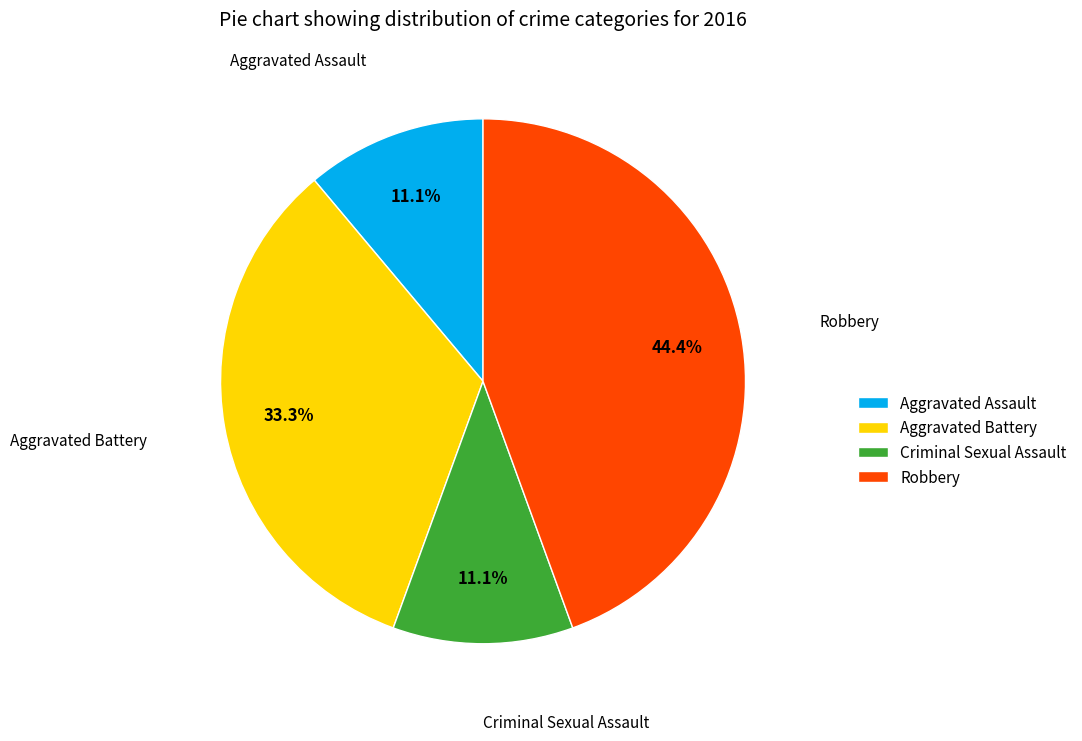

Is there any slice that represents more than half of the pie?

No